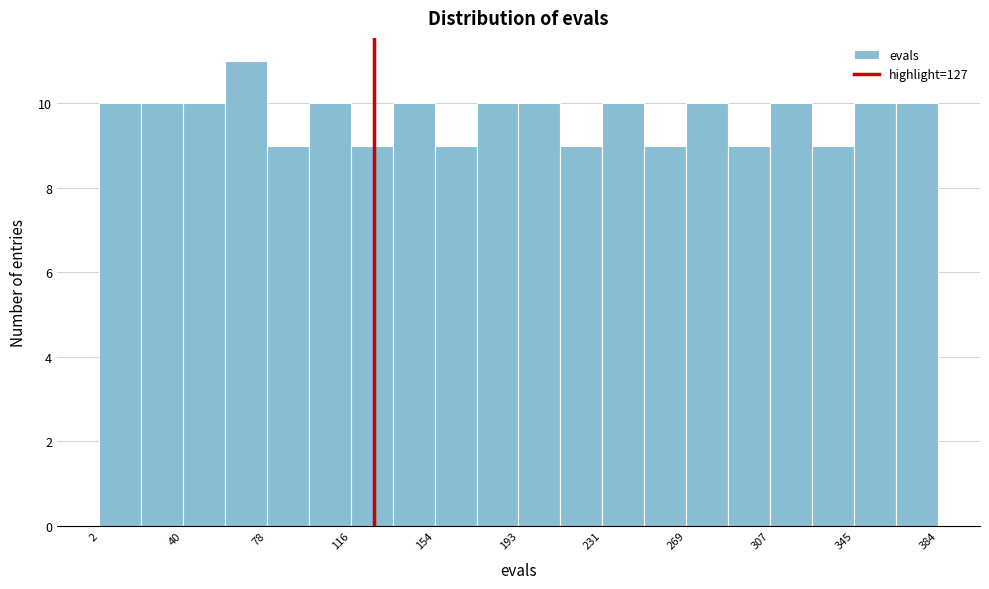

Around what value on the x-axis is the tallest bar? Give the approximate position of its centre, as read against the axis.

70